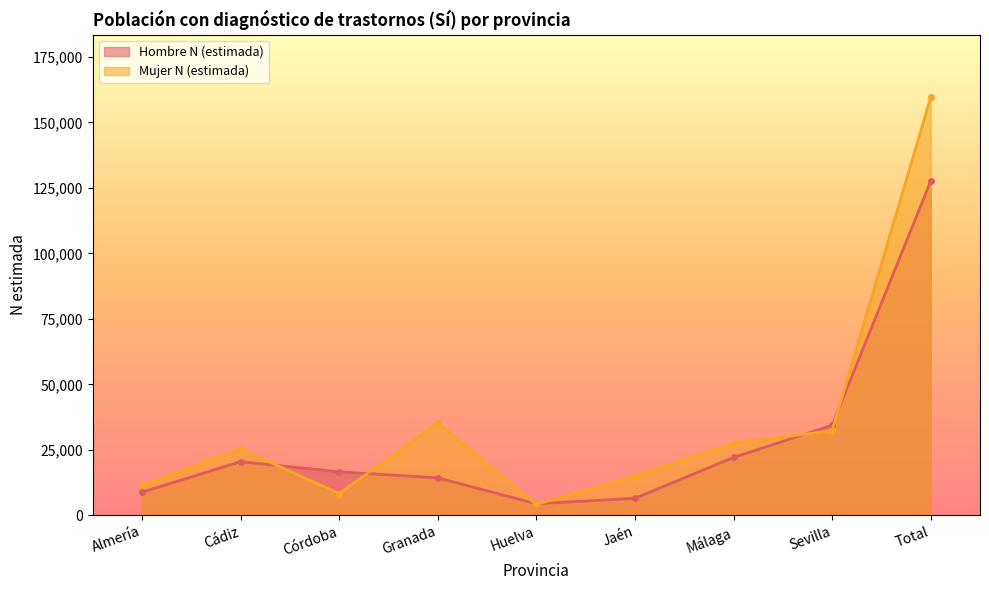

List the series in order of their peak value, highest first.

Mujer N (estimada), Hombre N (estimada)